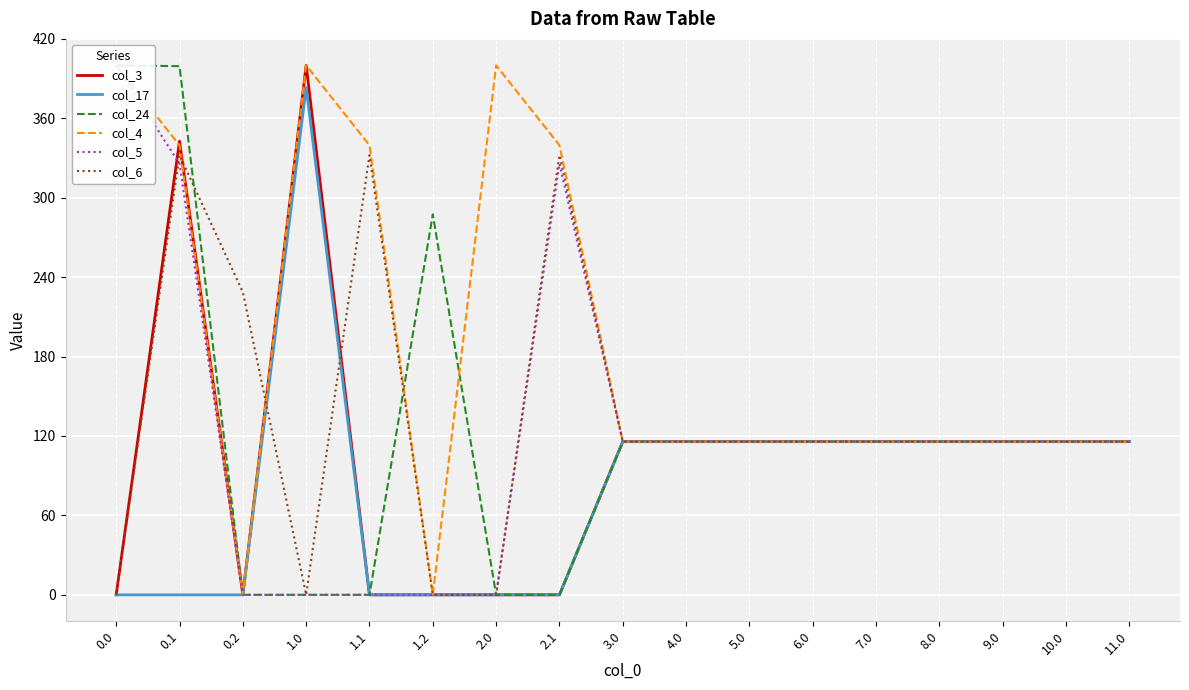

Rank the series by their maximum value, from highest to lowest.

col_3, col_24, col_4, col_5, col_17, col_6